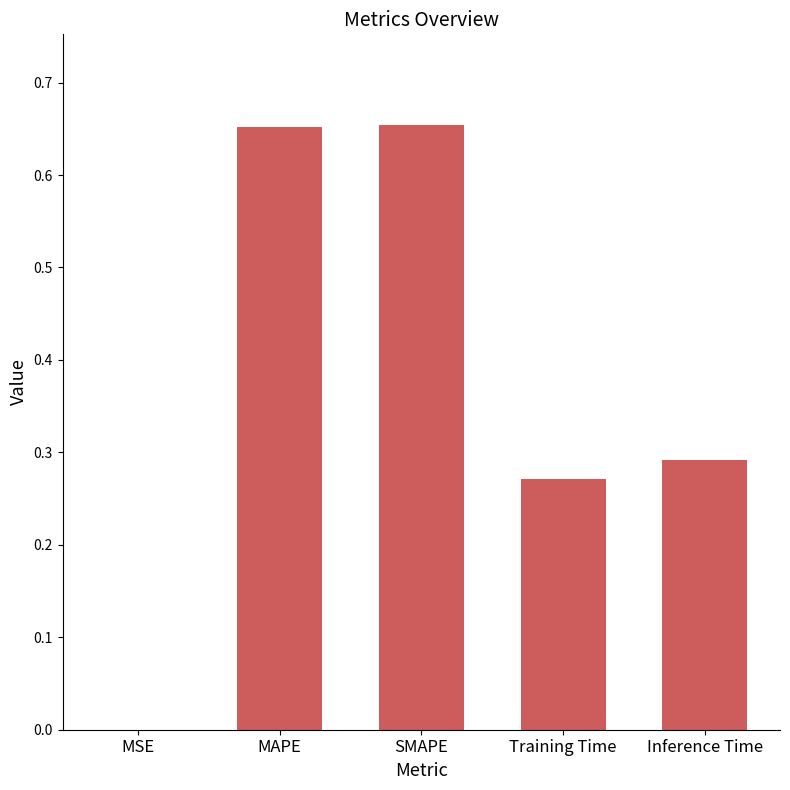

What is the change in value from MAPE to Training Time?

-0.4